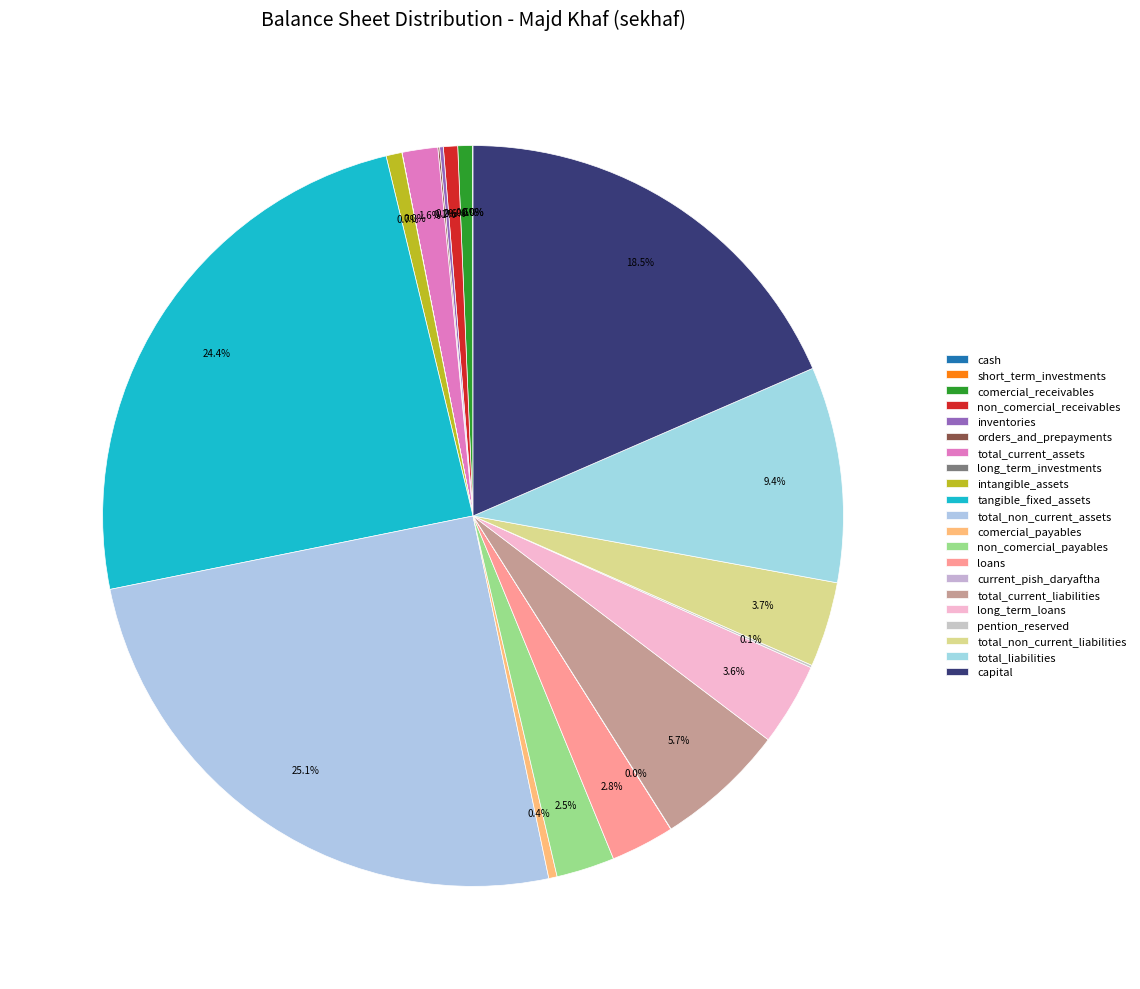

To the nearest percent, what percentage of the pie is comercial_receivables?

1%